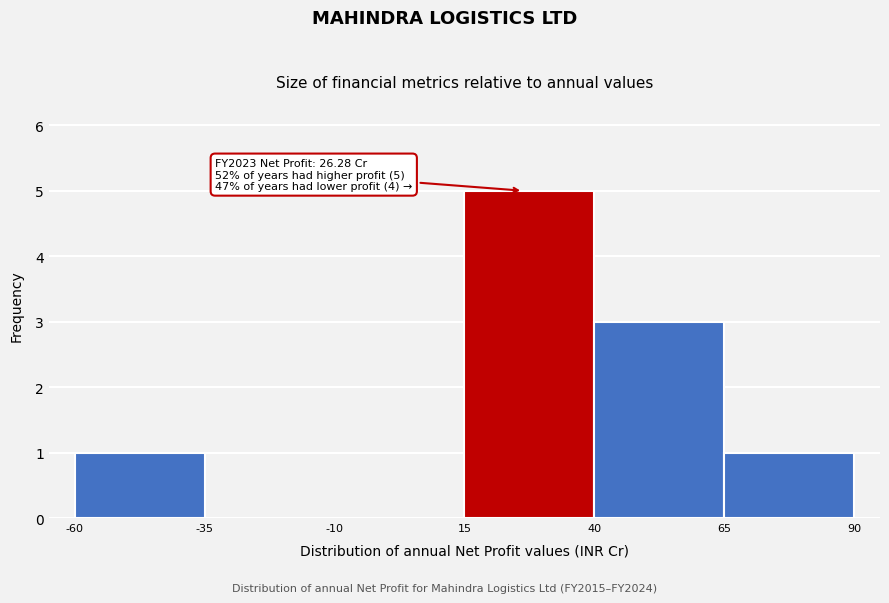

Over which range of the x-axis is the bar tallest?

15 to 40